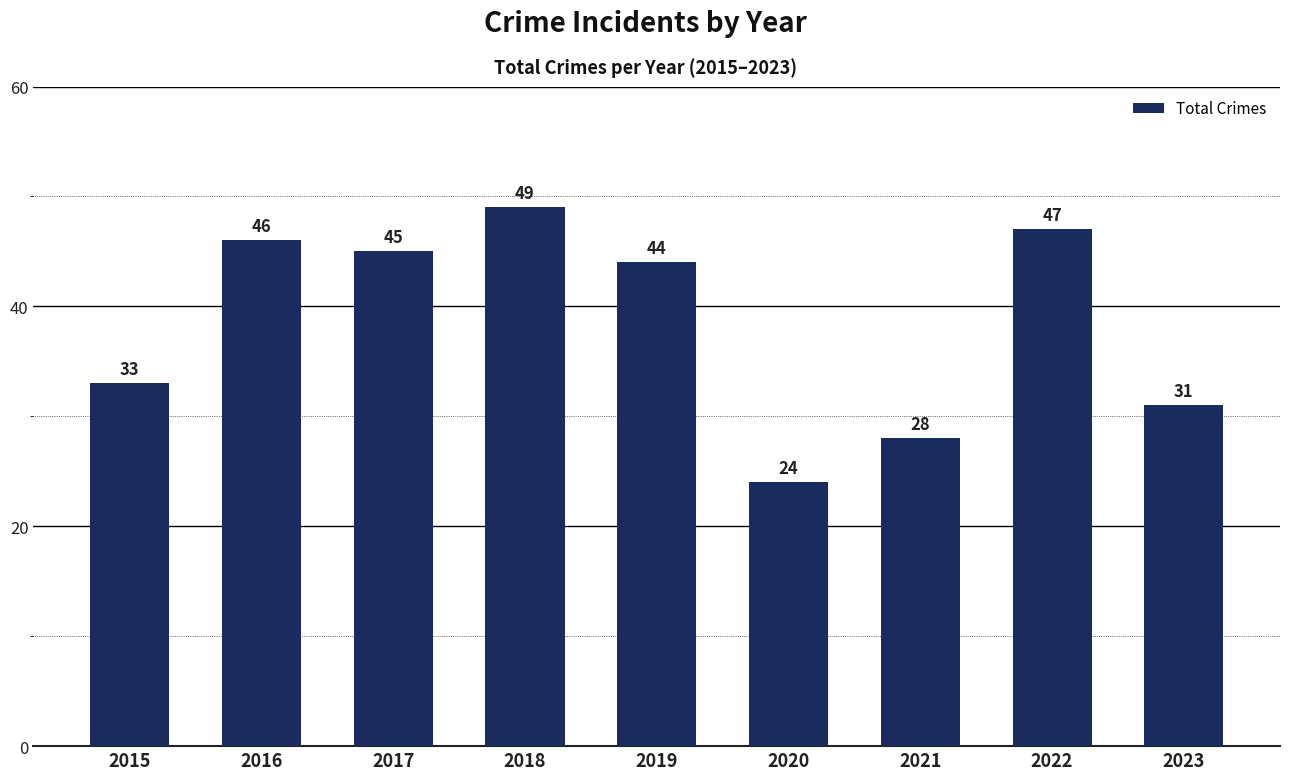

The chart shows a value of 45 at 2017. True or false?

True